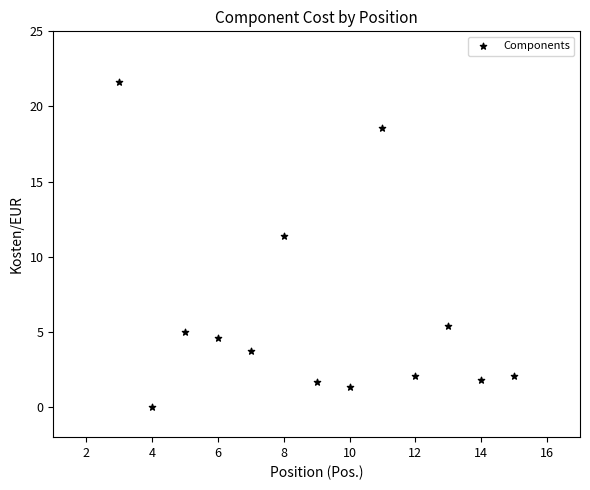

What Y value in the scatter plot is closest to 10?

11.4